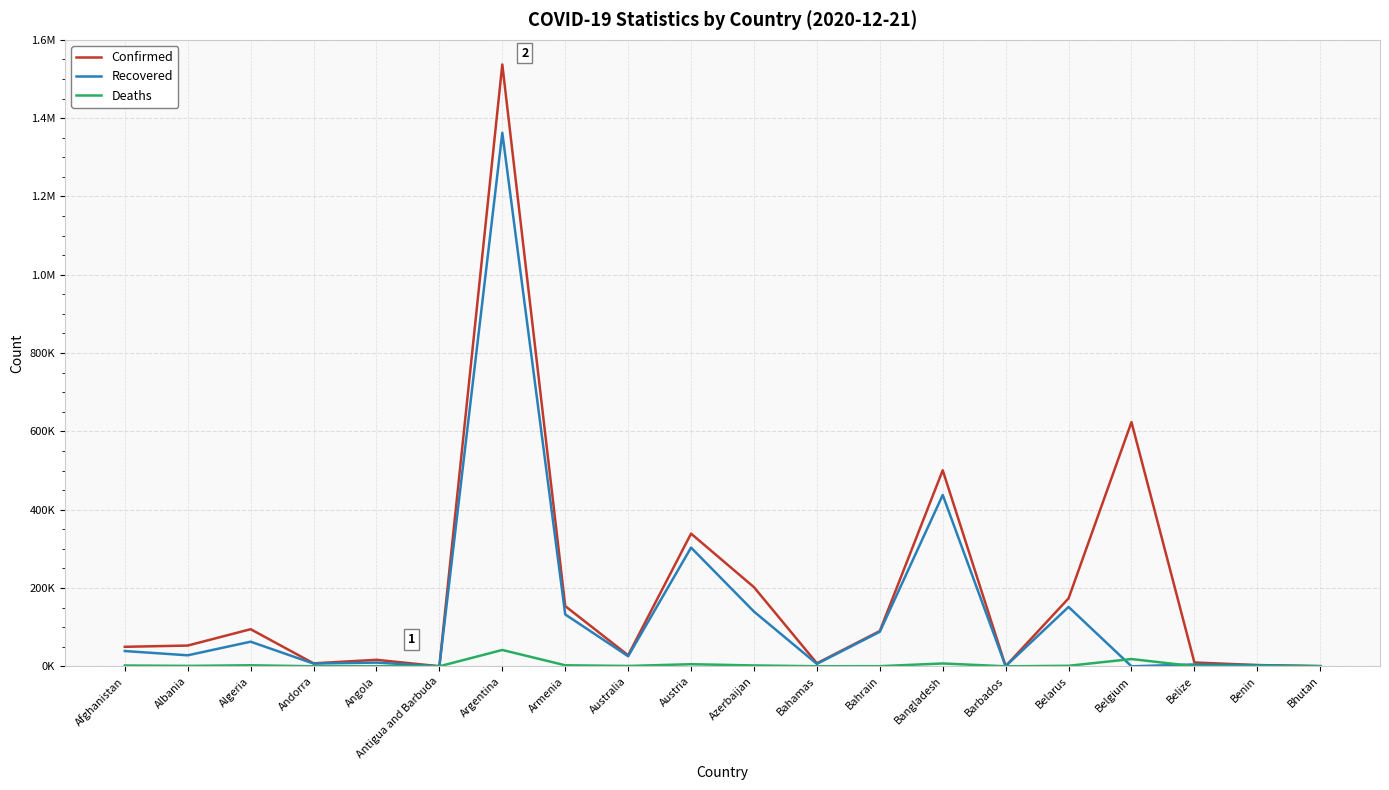

Is this an area chart (filled region under the line)?

No